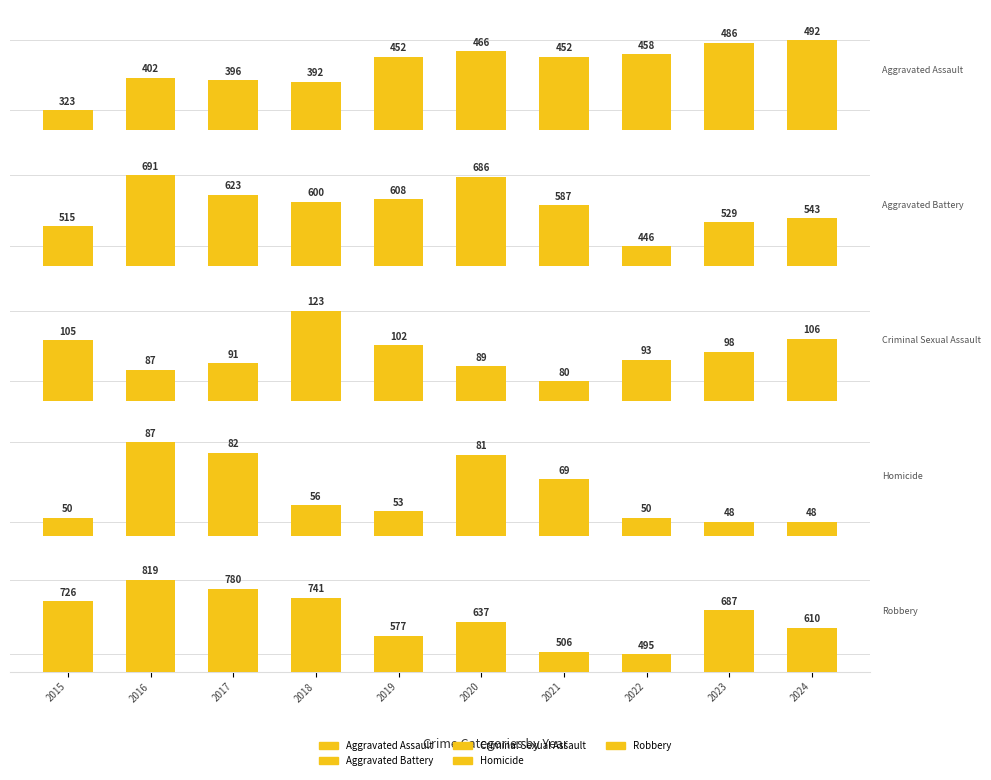

What is the sum of all Aggravated Battery values?

5828